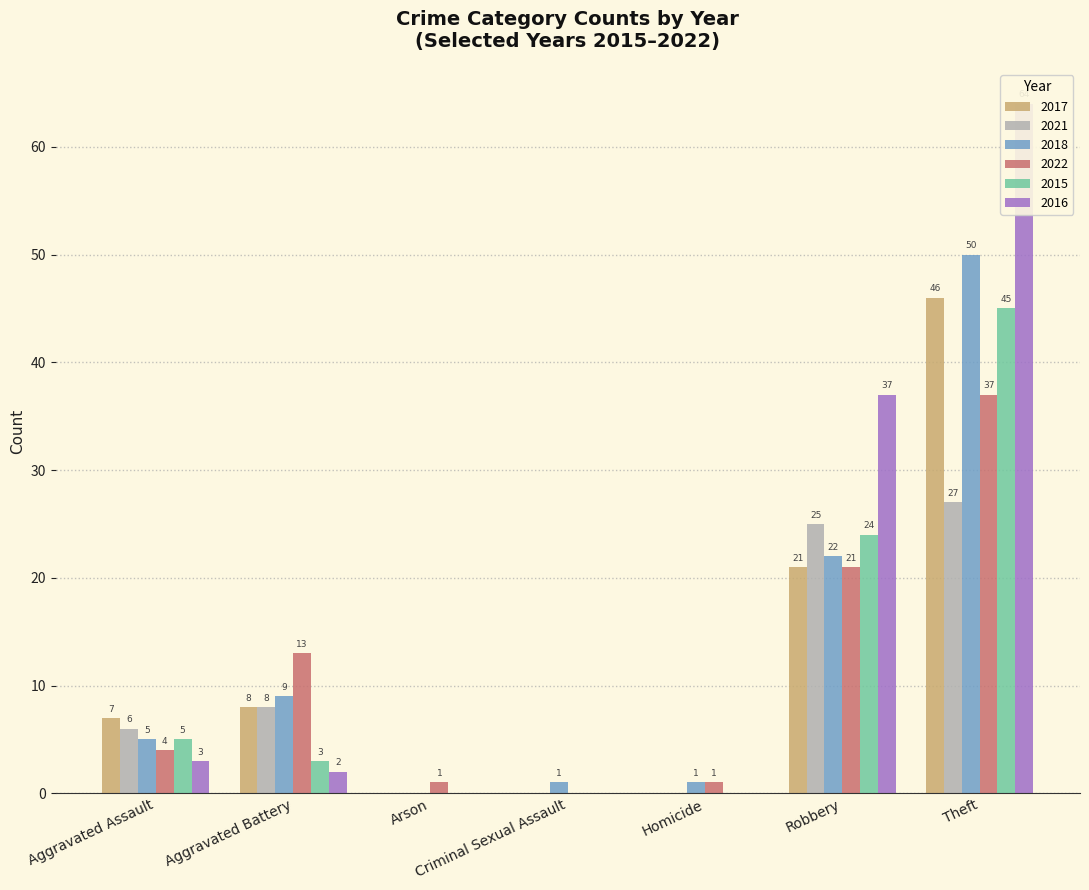

Which series has the largest total across all categories?

2016